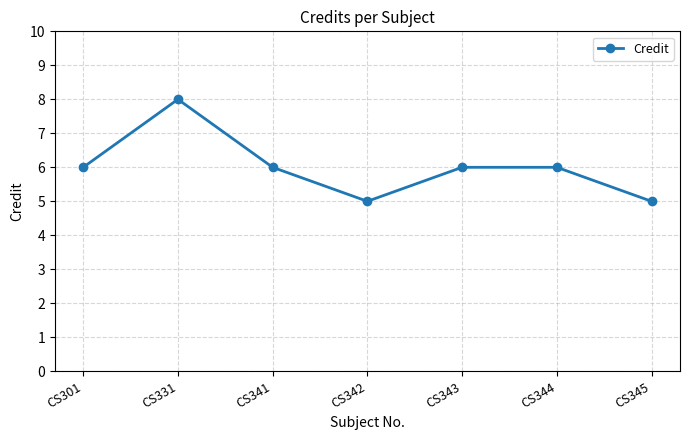

How many interior local valleys (lower than both neighbors) does the data have?

1